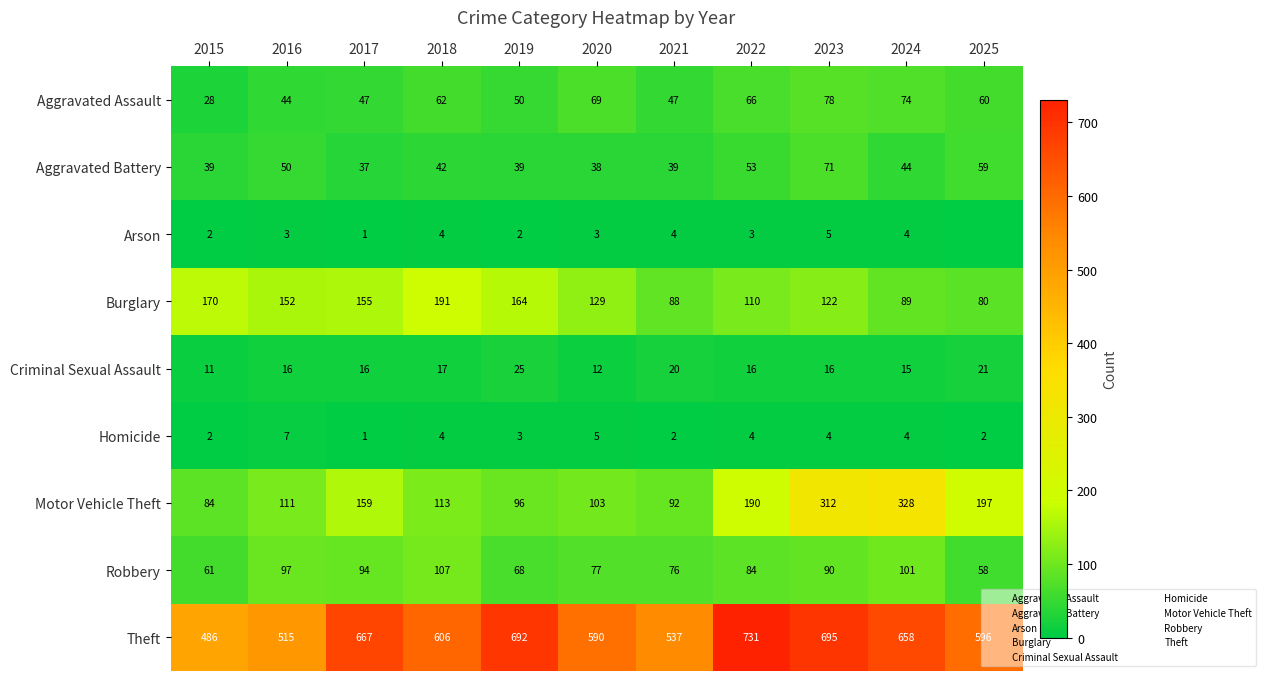

Between 2018 and 2016, which is larger?

2018